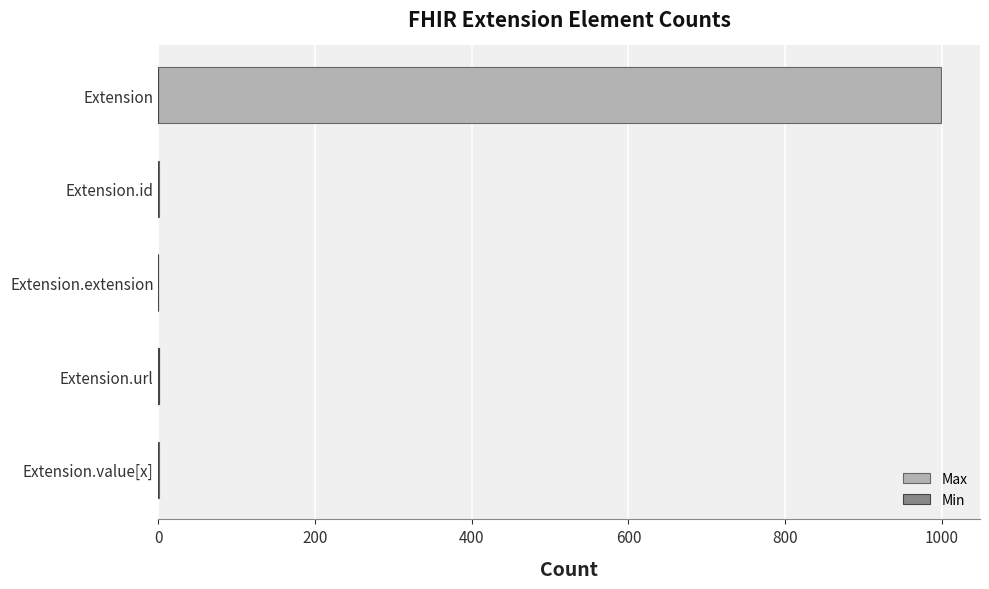

The value of Min at Extension.id is 0. True or false?

True